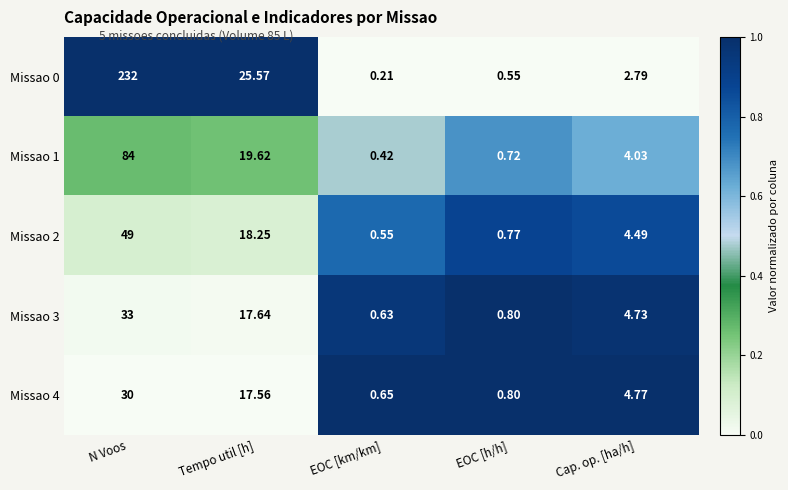

Is the value of Missao 3 at Cap. op. [ha/h] greater than the value of Missao 2 at EOC [h/h]?

Yes